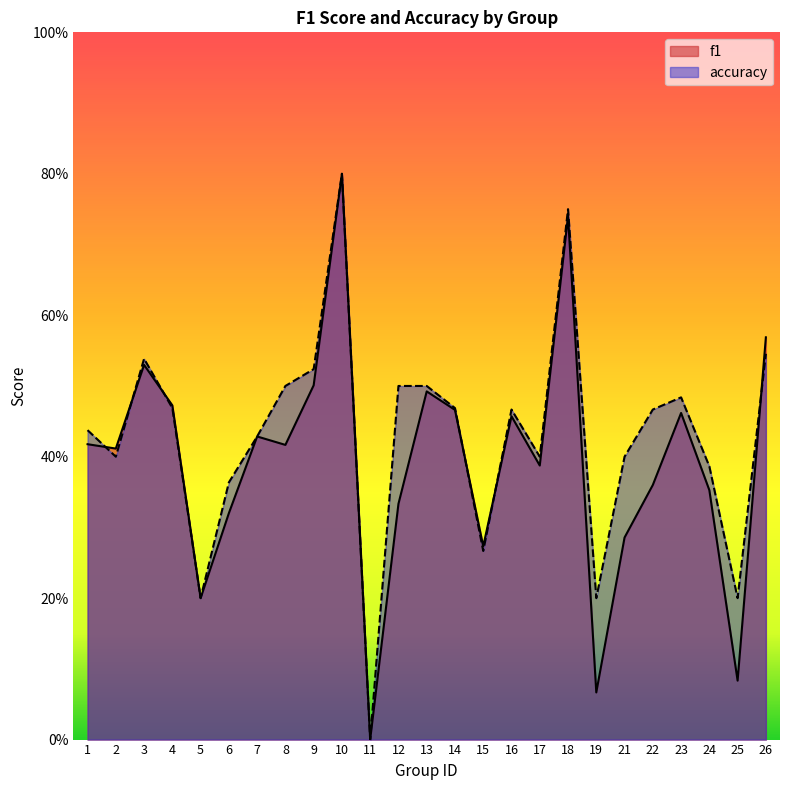

What is the total value across all series at 26?

1.1